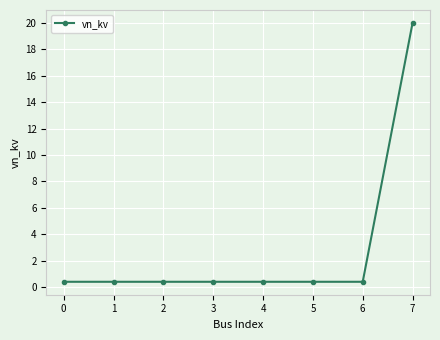

Does the chart display data point markers on the line(s)?

Yes